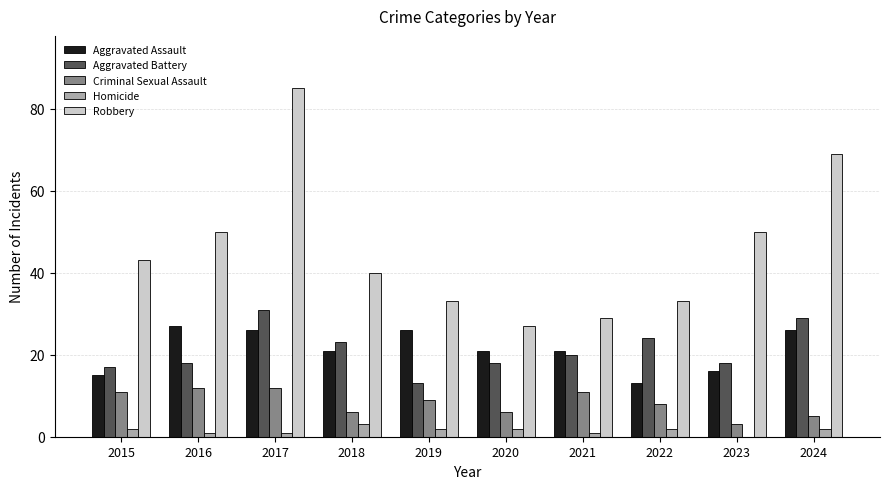

The Aggravated Battery series shows 8 at 2018. True or false?

False